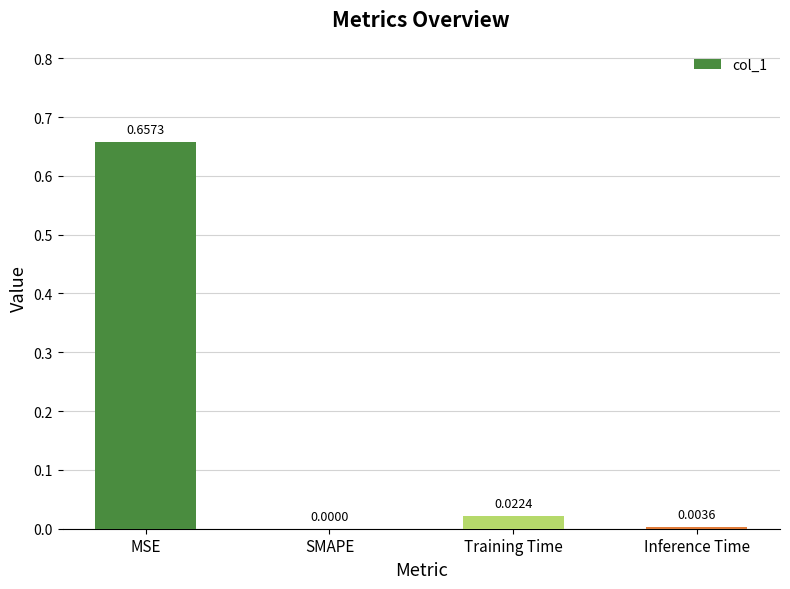

Are the bars horizontal?

No